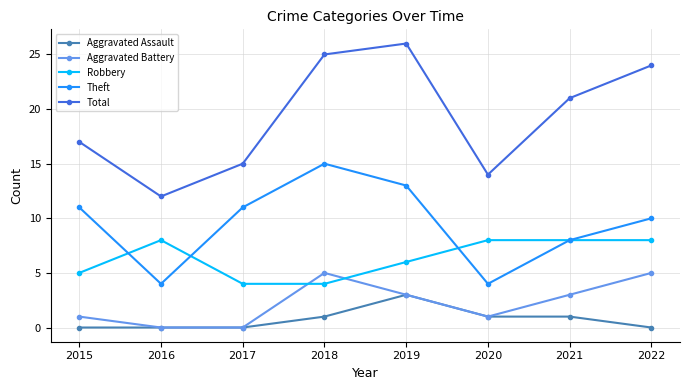

How many lines are shown in the chart?

5